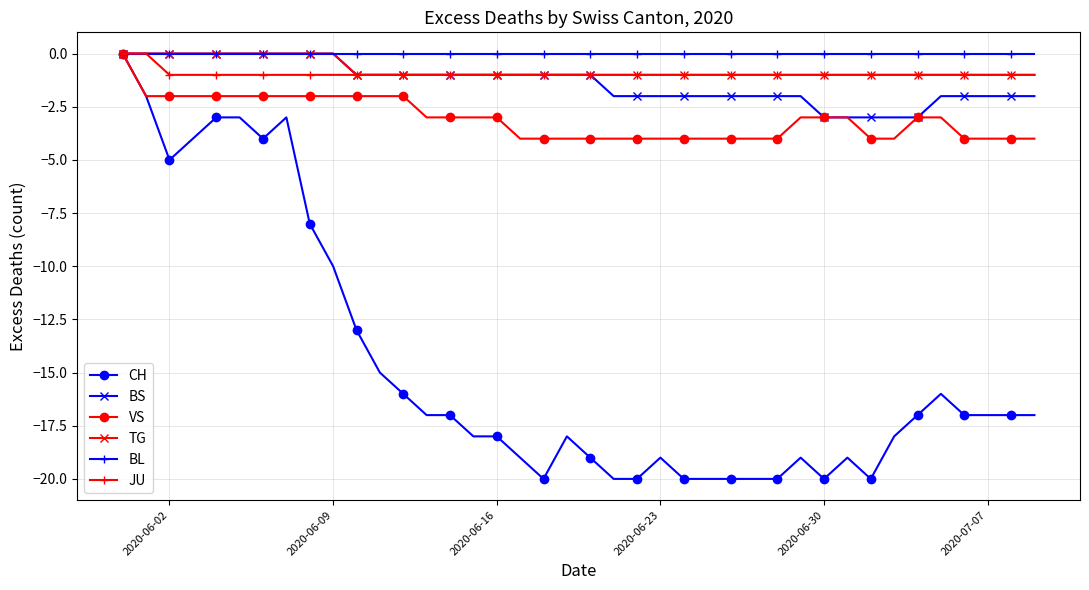

At how many categories does at least one series exceed -11?

40